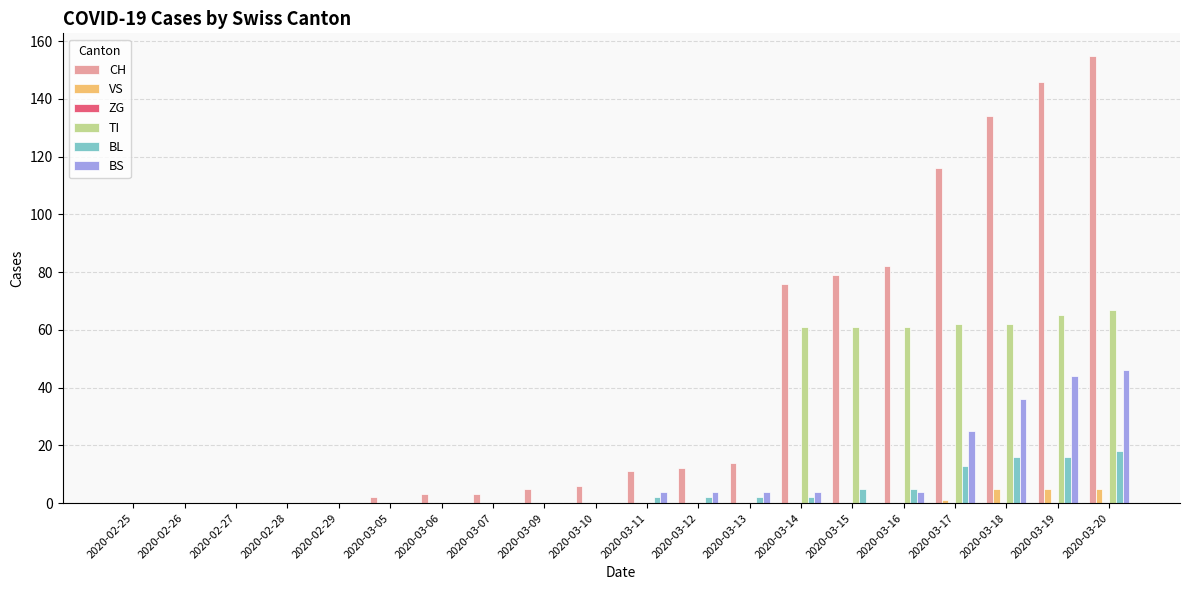

Is it true that VS equals 0 at 2020-03-12?

True